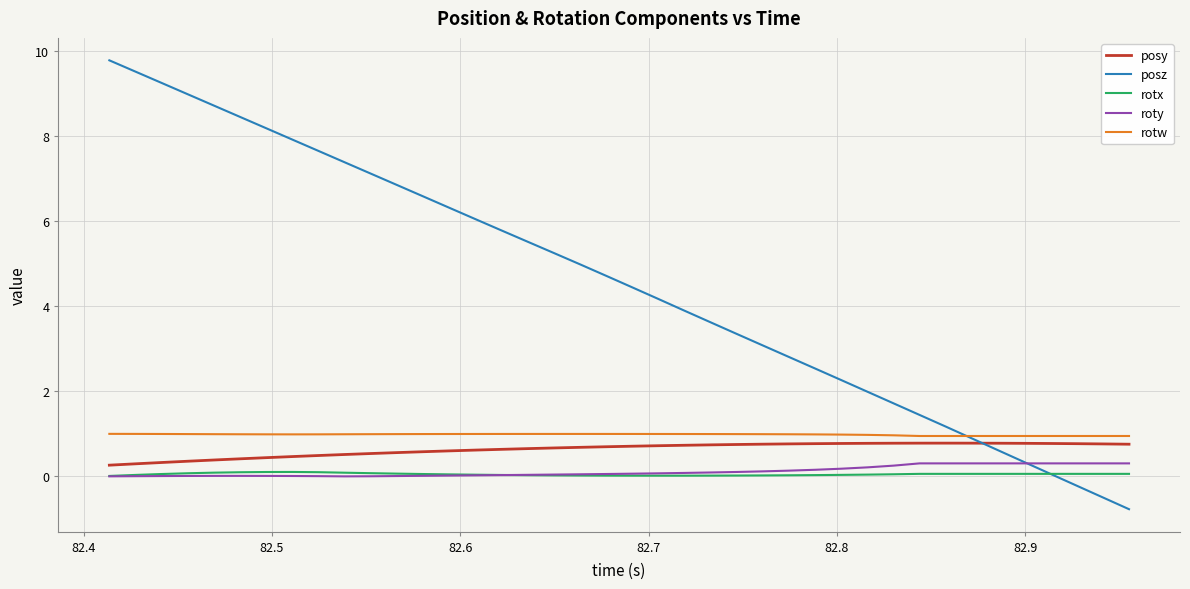

True or false: rotw and rotx cross at least once.

False